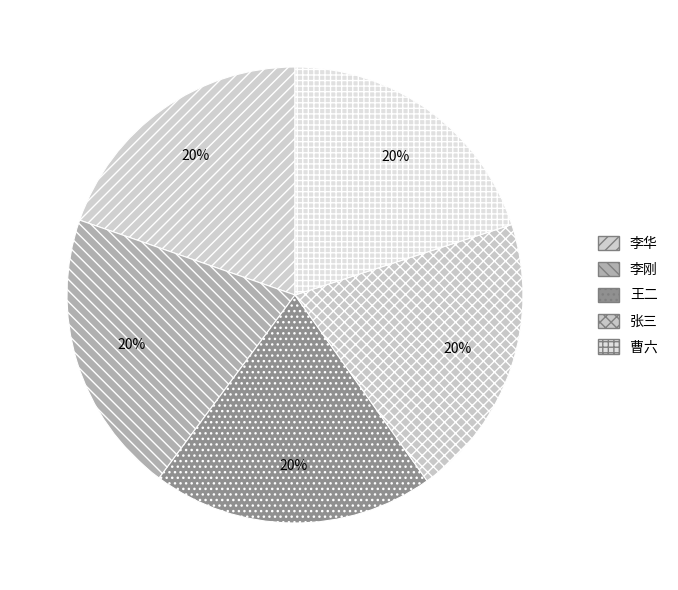

Which category has the biggest portion of the pie?

张三